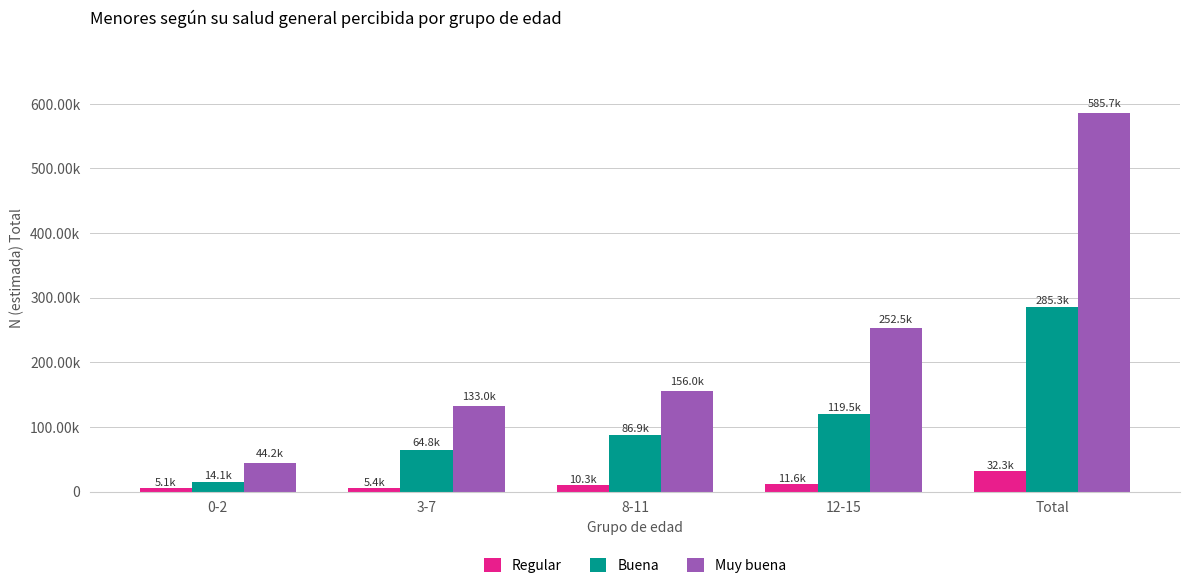

What is the difference between the maximum and minimum values in the Muy buena series?

541513